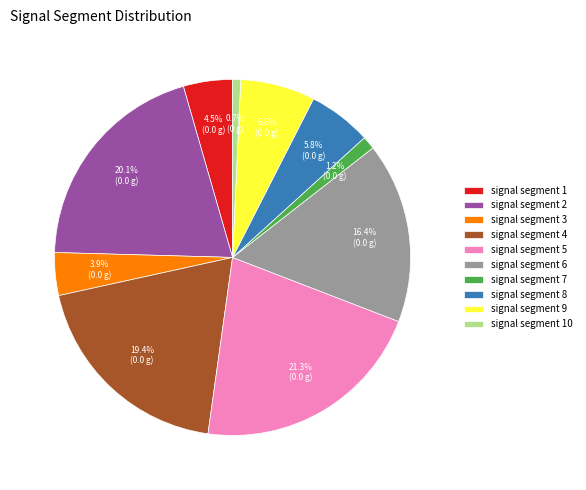

To the nearest percent, what is the combined percentage of signal segment 1 and signal segment 3?

8%